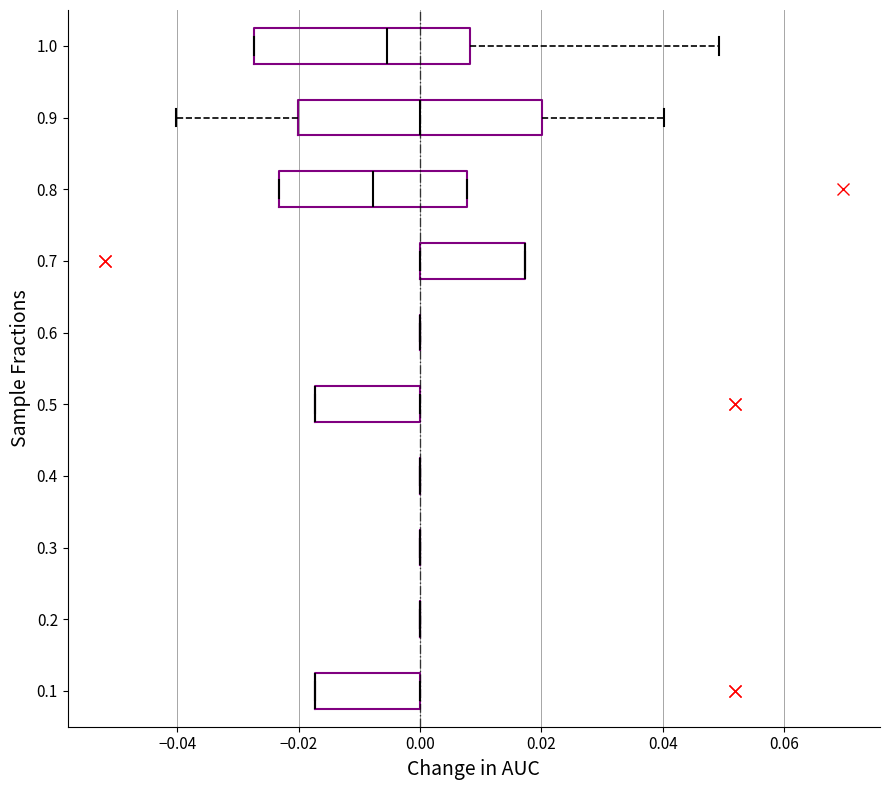

Reading bottom to top, read every box against the x-axis: the position of its median line, the range the box covers, and the ends of its whiskers. The values are not printed on the chart, so give them approximately, as read against the axis.

0.1: median -0.018 (drawn on the box's left edge), box -0.018 to 0.000, whiskers -0.018 to 0.000
0.2: box collapsed to a line at 0.000, whiskers 0.000 to 0.000
0.3: box collapsed to a line at 0.000, whiskers 0.000 to 0.000
0.4: box collapsed to a line at 0.000, whiskers 0.000 to 0.000
0.5: median -0.018 (drawn on the box's left edge), box -0.018 to 0.000, whiskers -0.018 to 0.000
0.6: box collapsed to a line at 0.000, whiskers 0.000 to 0.000
0.7: median 0.018 (drawn on the box's right edge), box 0.000 to 0.018, whiskers 0.000 to 0.018
0.8: median -0.008, box -0.024 to 0.008, whiskers -0.024 to 0.008
0.9: median 0.000, box -0.020 to 0.020, whiskers -0.040 to 0.040
1.0: median -0.006, box -0.028 to 0.008, whiskers -0.028 to 0.050